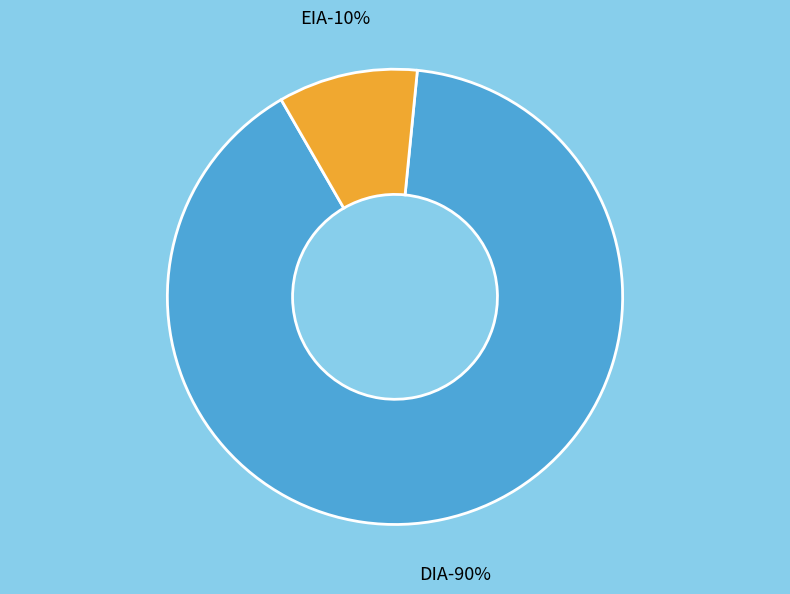

Rank the categories by value from highest to lowest.

DIA, EIA